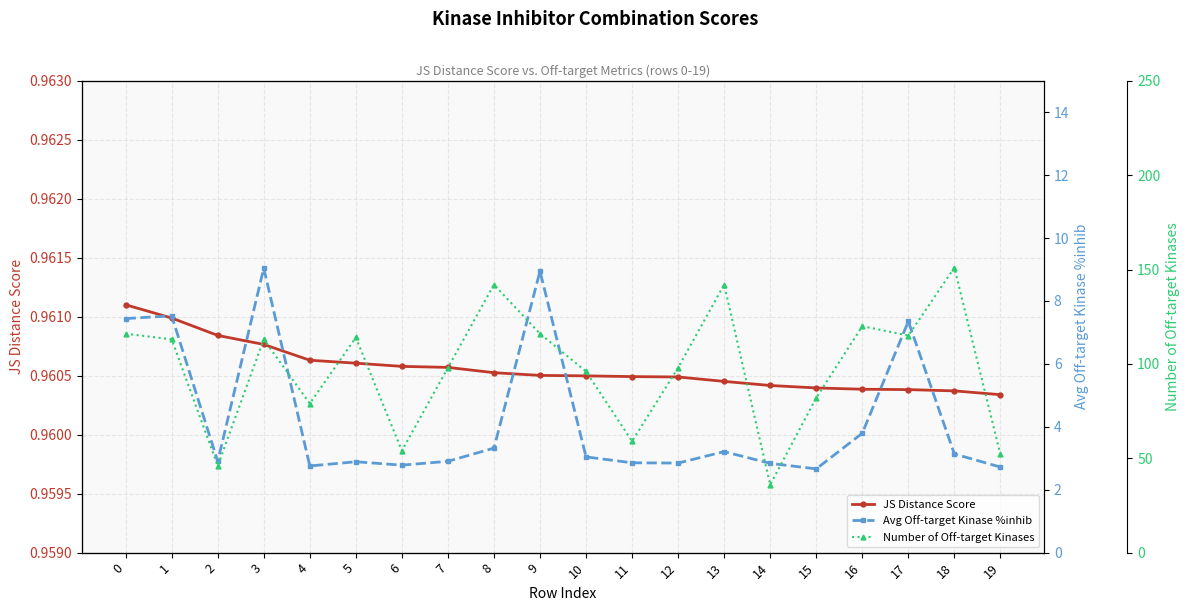

True or false: Avg Off-target Kinase %inhib and JS Distance Score cross at least once.

False